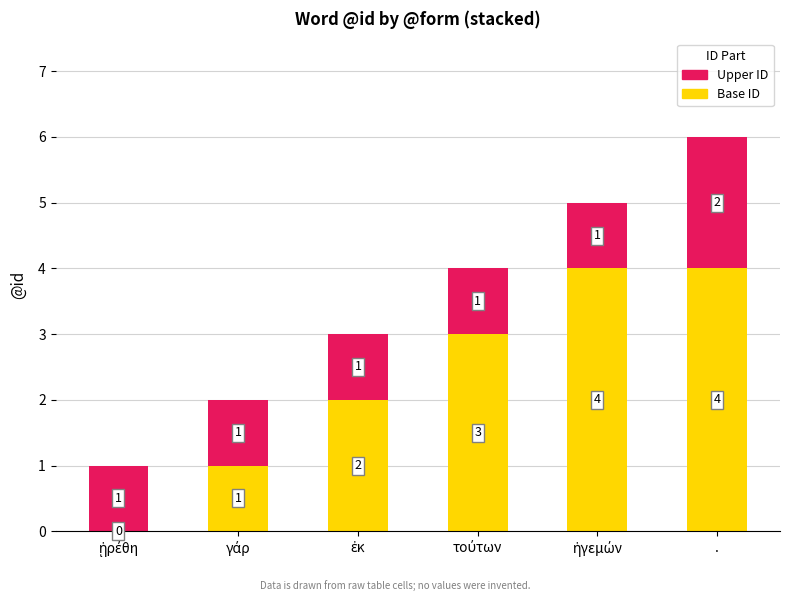

What is the total value across all series at .?

6